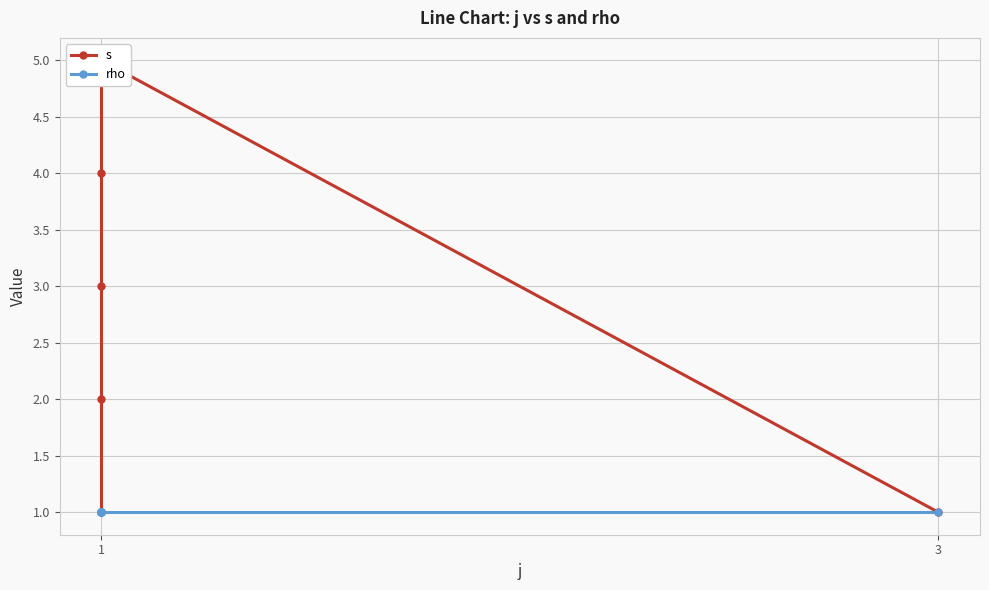

True or false: rho and s intersect in this chart.

False